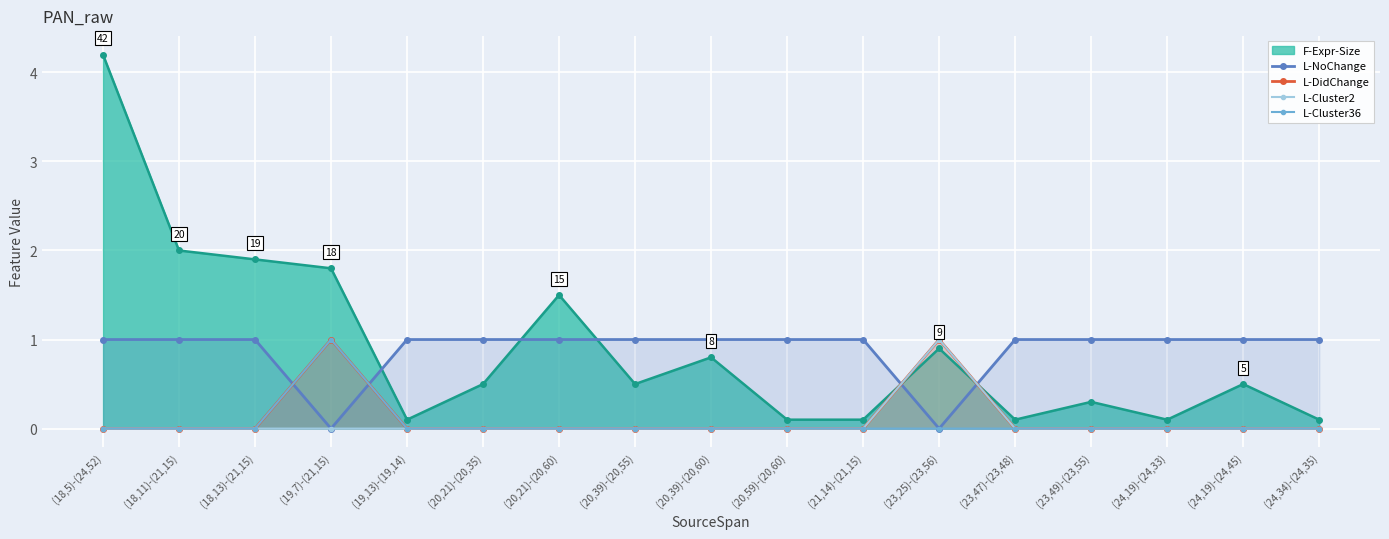

The value of F-Expr-Size at (23,47)-(23,48) is 0.1. True or false?

True